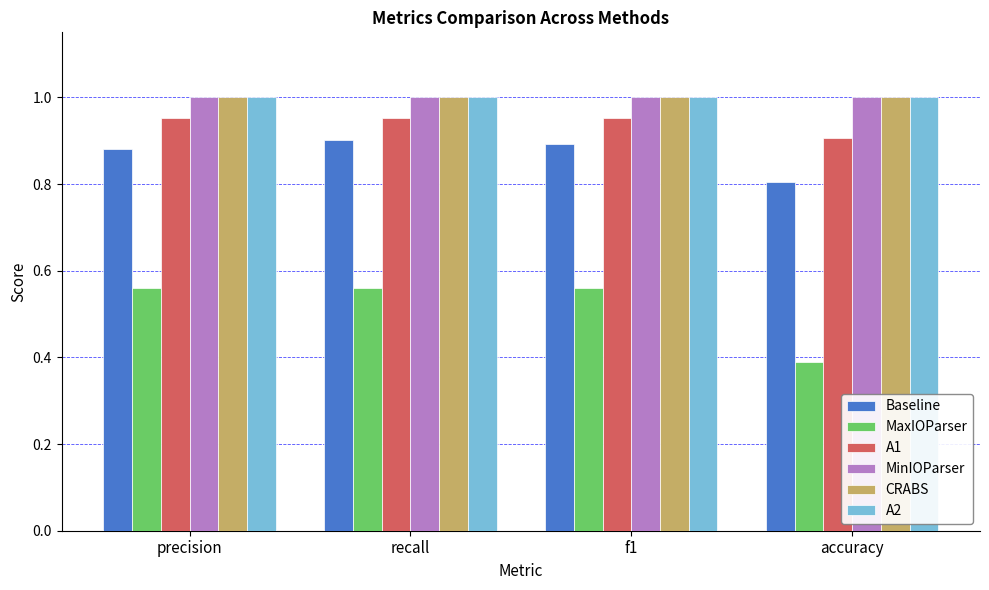

True or false: Baseline has a value of 0.9 at recall.

True